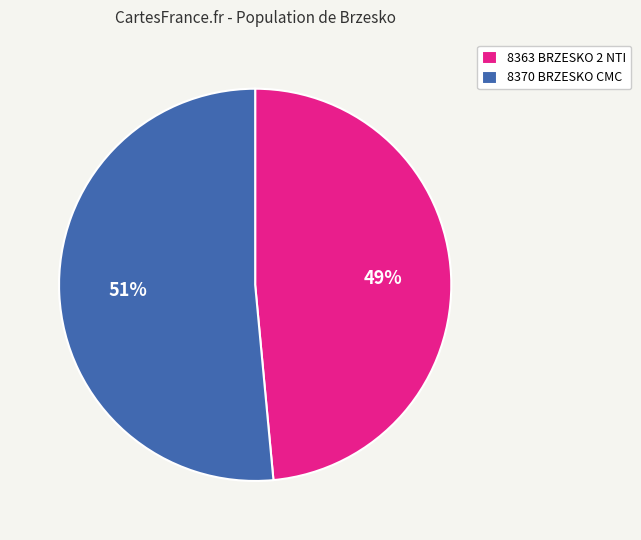

What is the majority slice?

8370 BRZESKO CMC